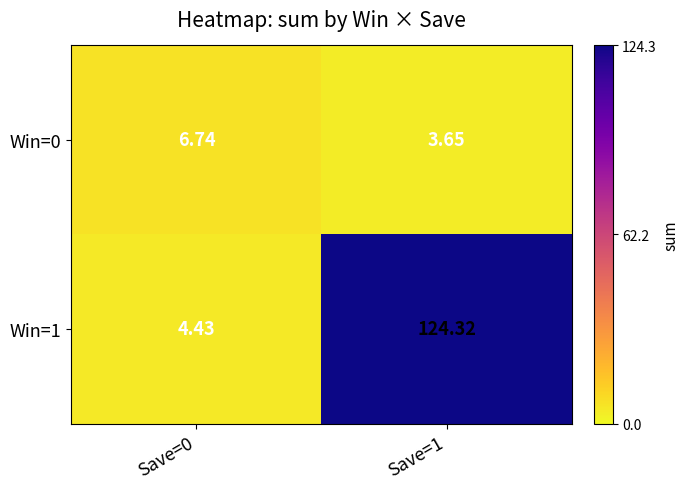

Is the value of Win=1 at Save=1 greater than the value of Win=0 at Save=0?

Yes